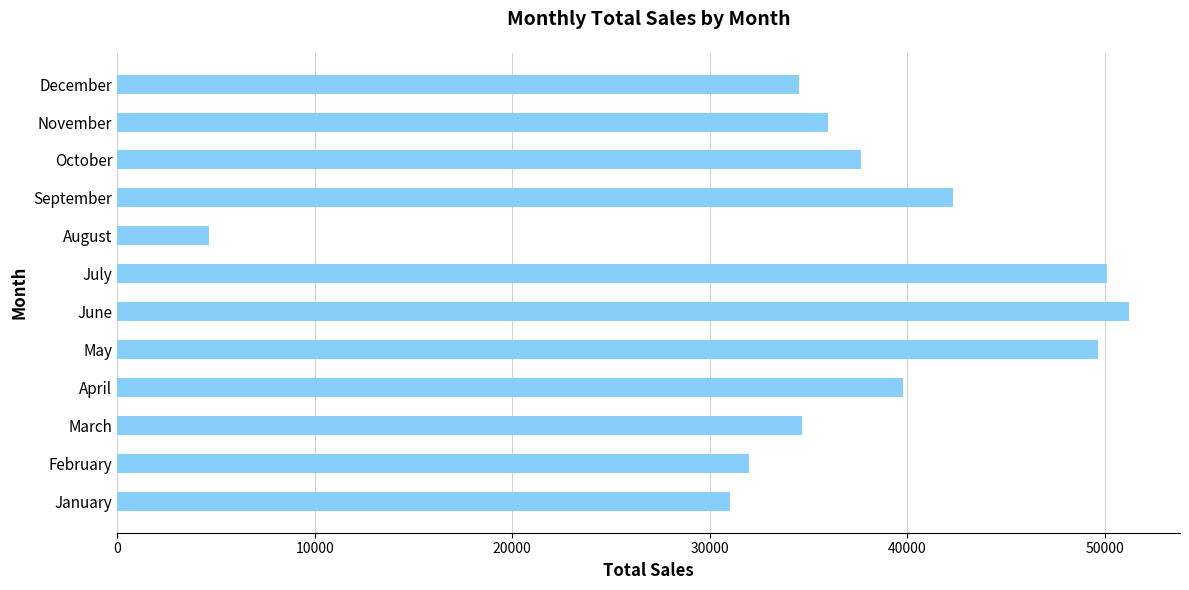

At which label is the value closest to 27955?

January